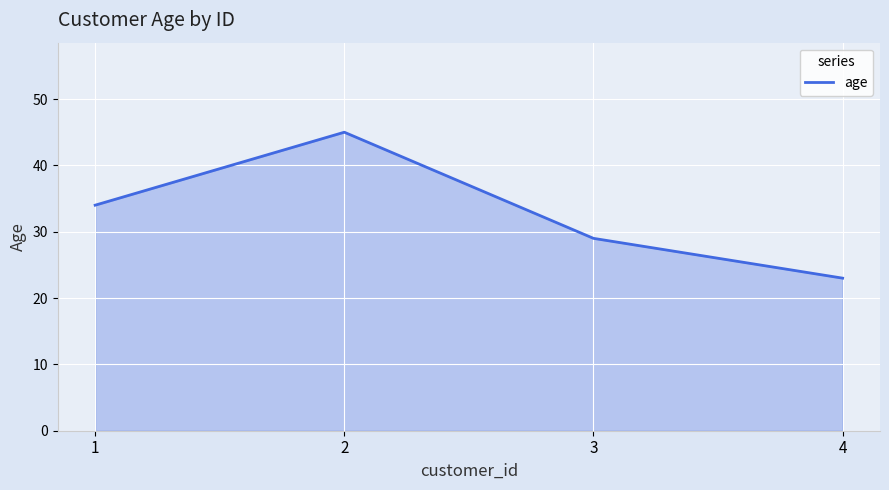

Does the chart display data point markers on the line(s)?

No